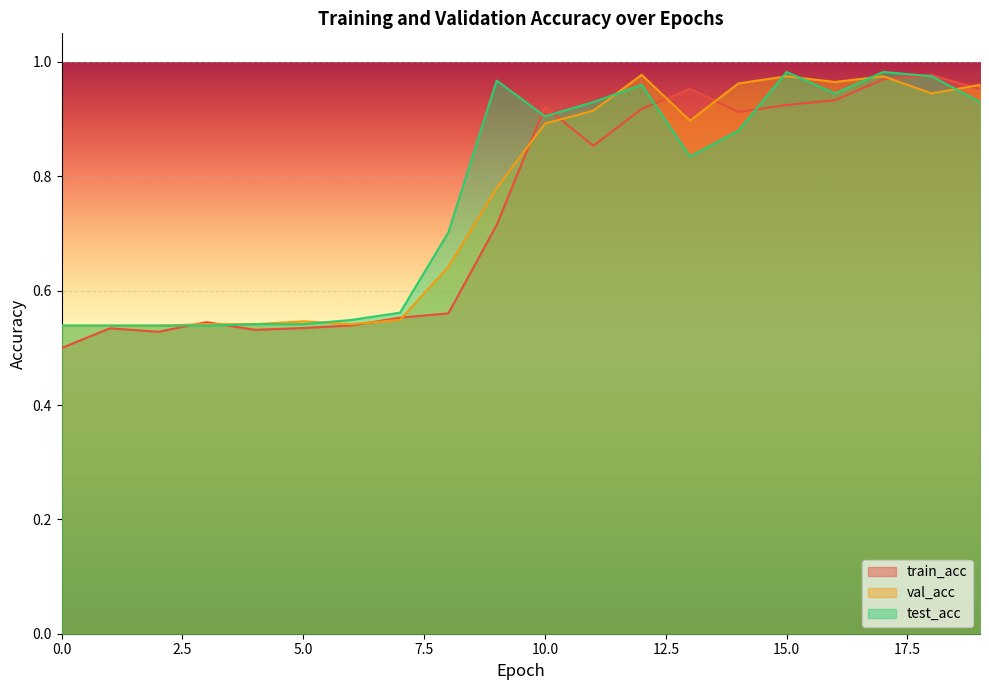

Is the value of train_acc at 12 greater than the value of test_acc at 7?

Yes